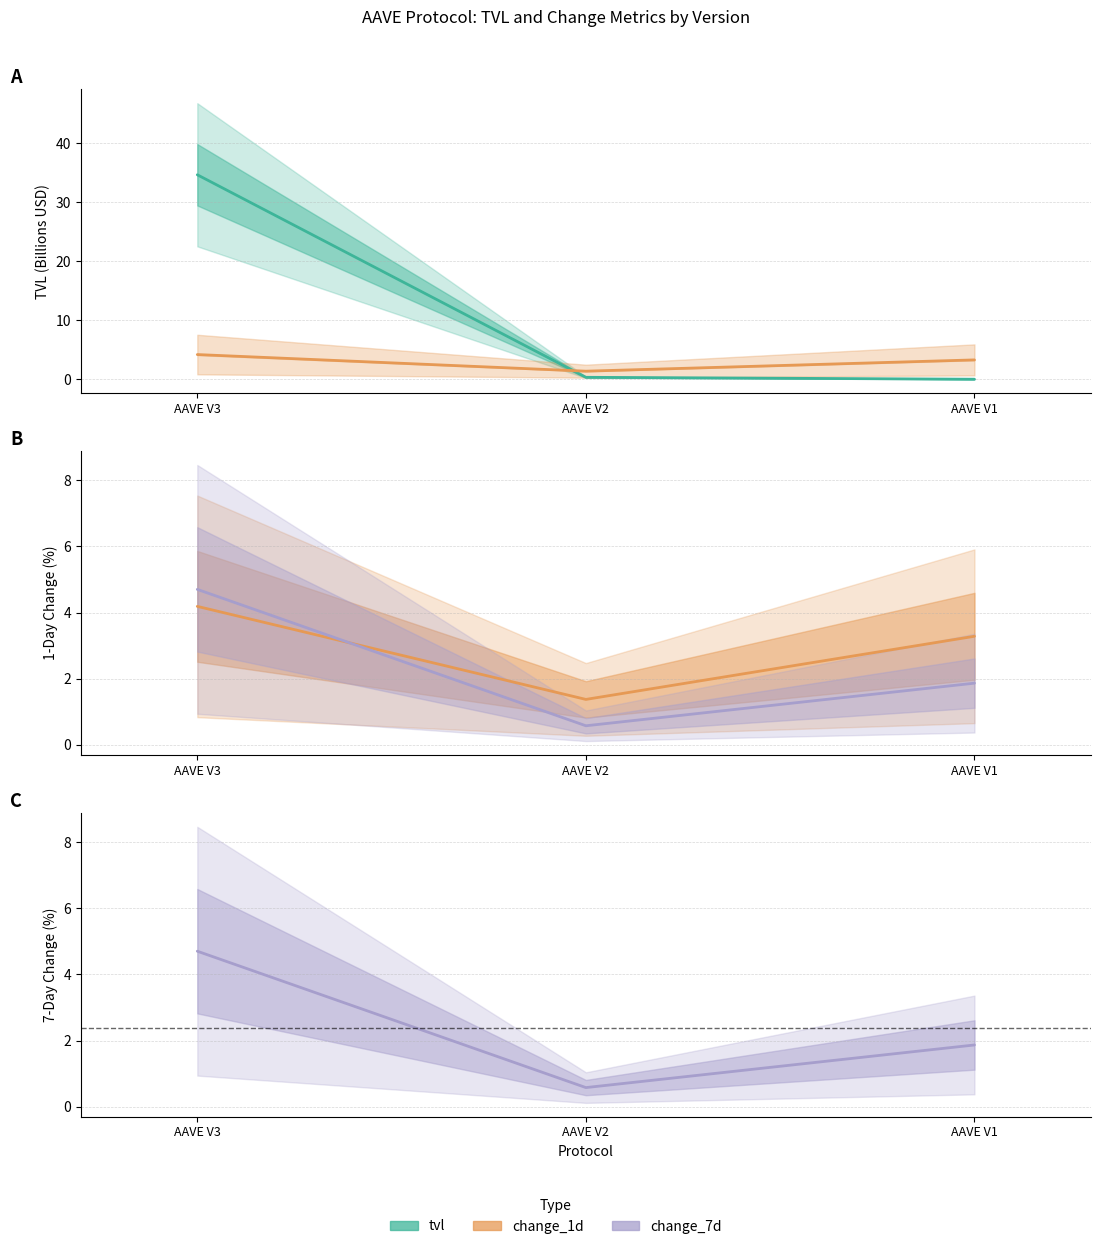

How many lines are shown in the chart?

3